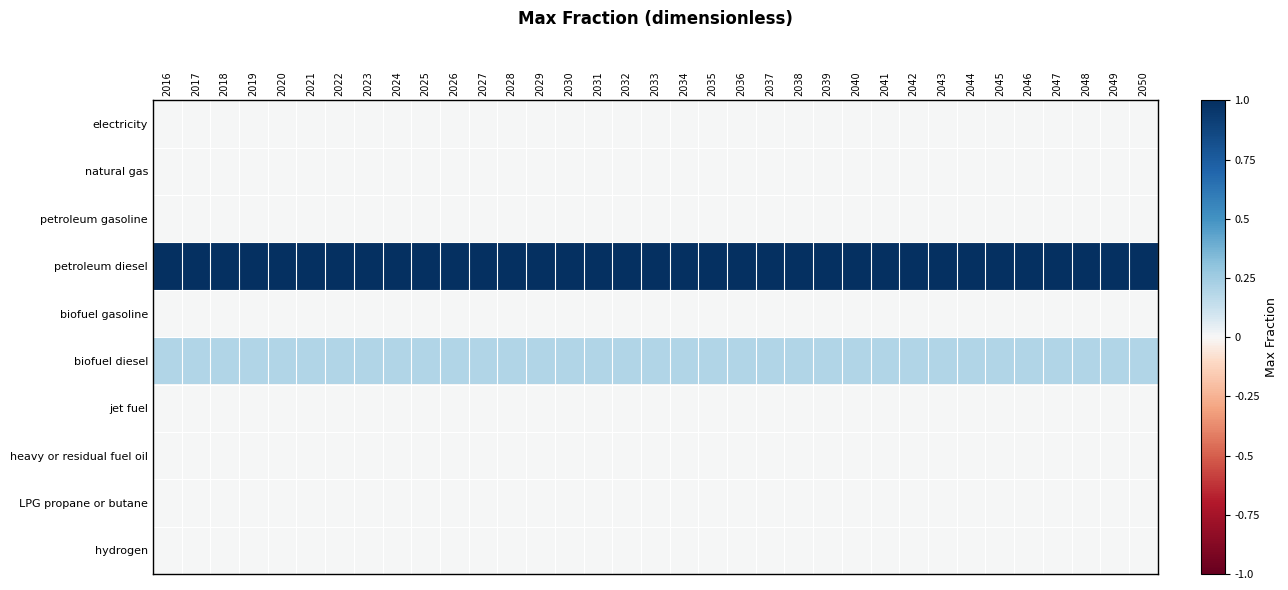

What is the maximum value shown in the chart?

1.0